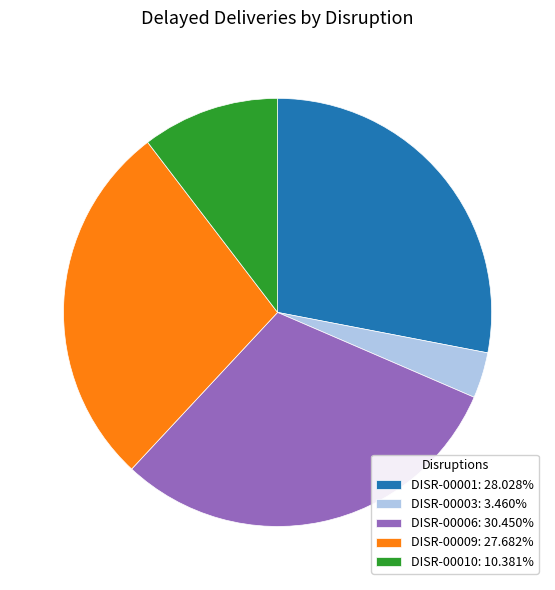

What is the smallest slice in the pie chart?

DISR-00003